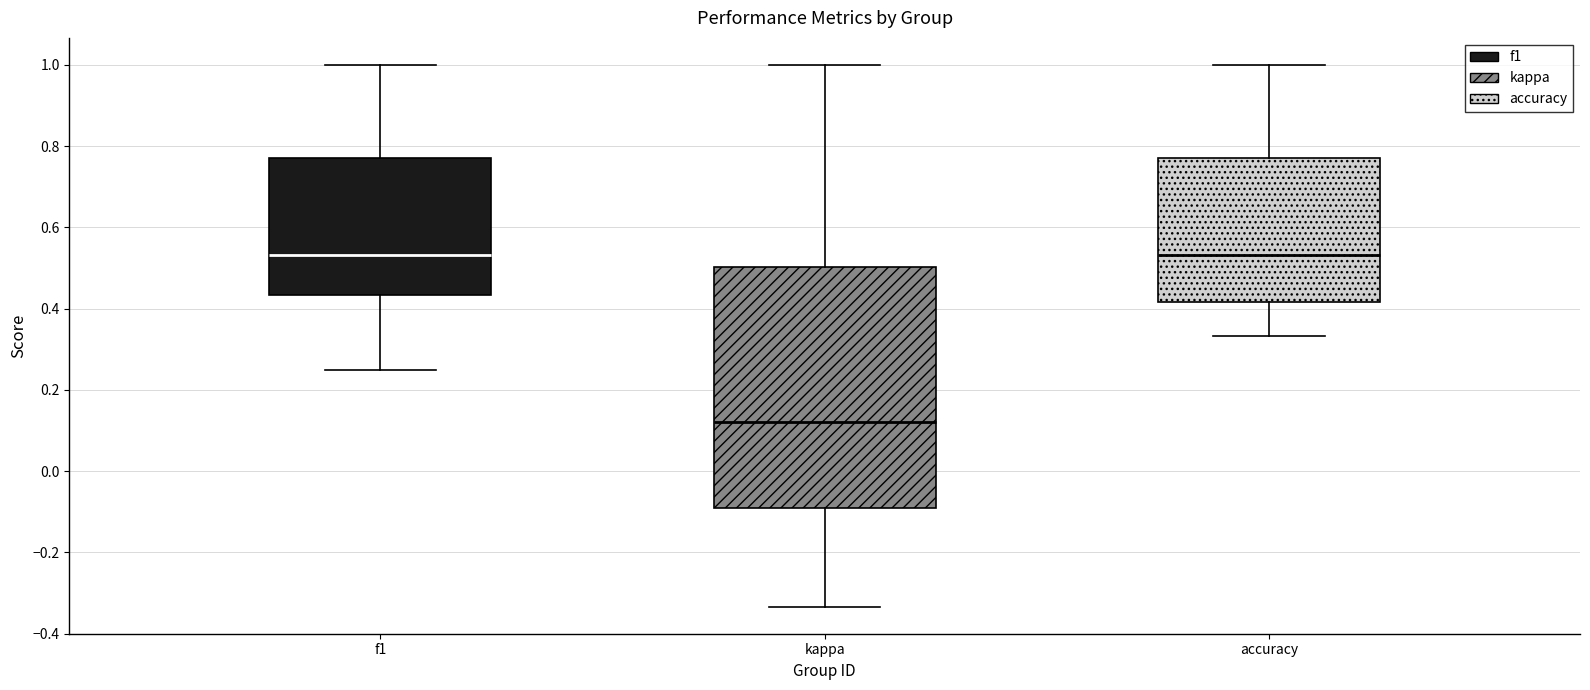

Which box has the lowest median line?

kappa